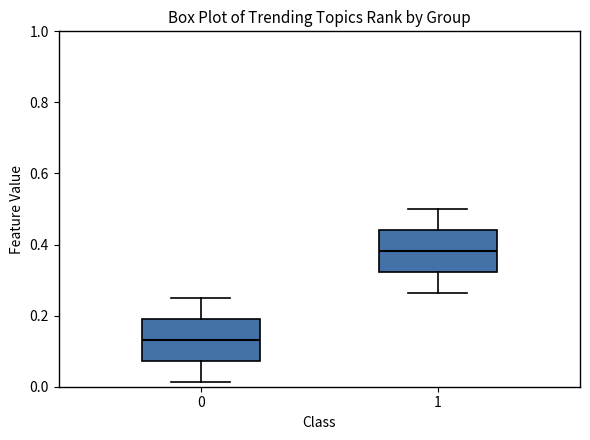

Which box's median line is the lowest?

0